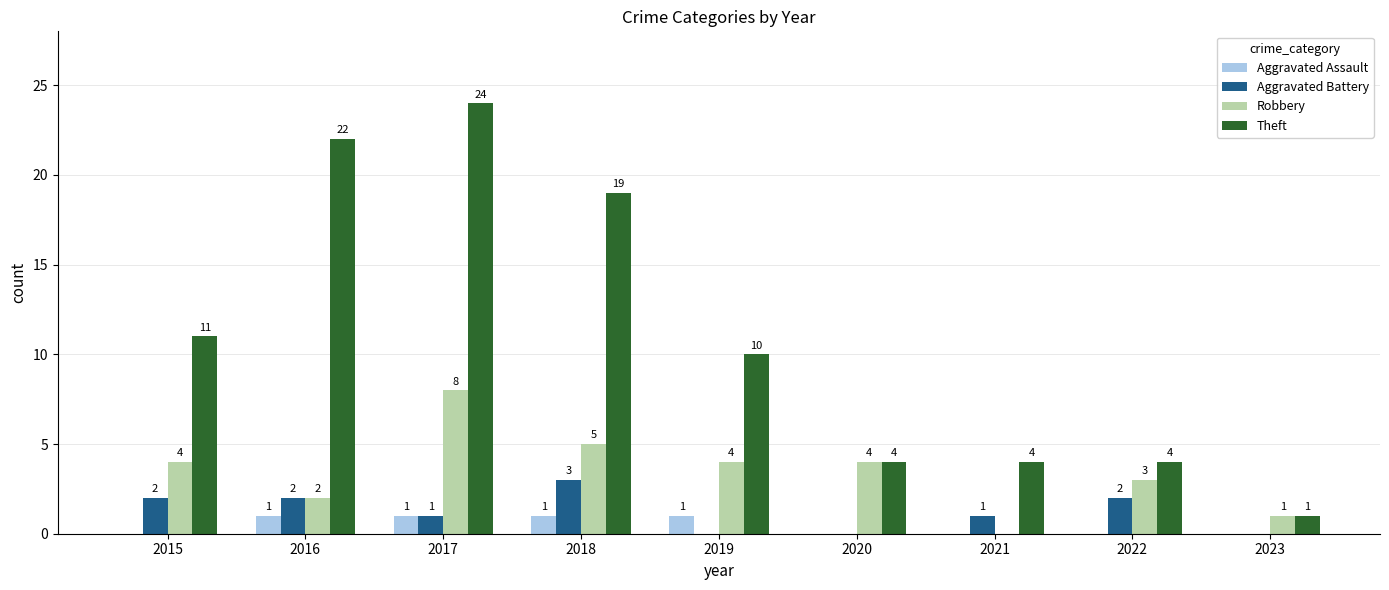

What is the greatest value displayed?

24